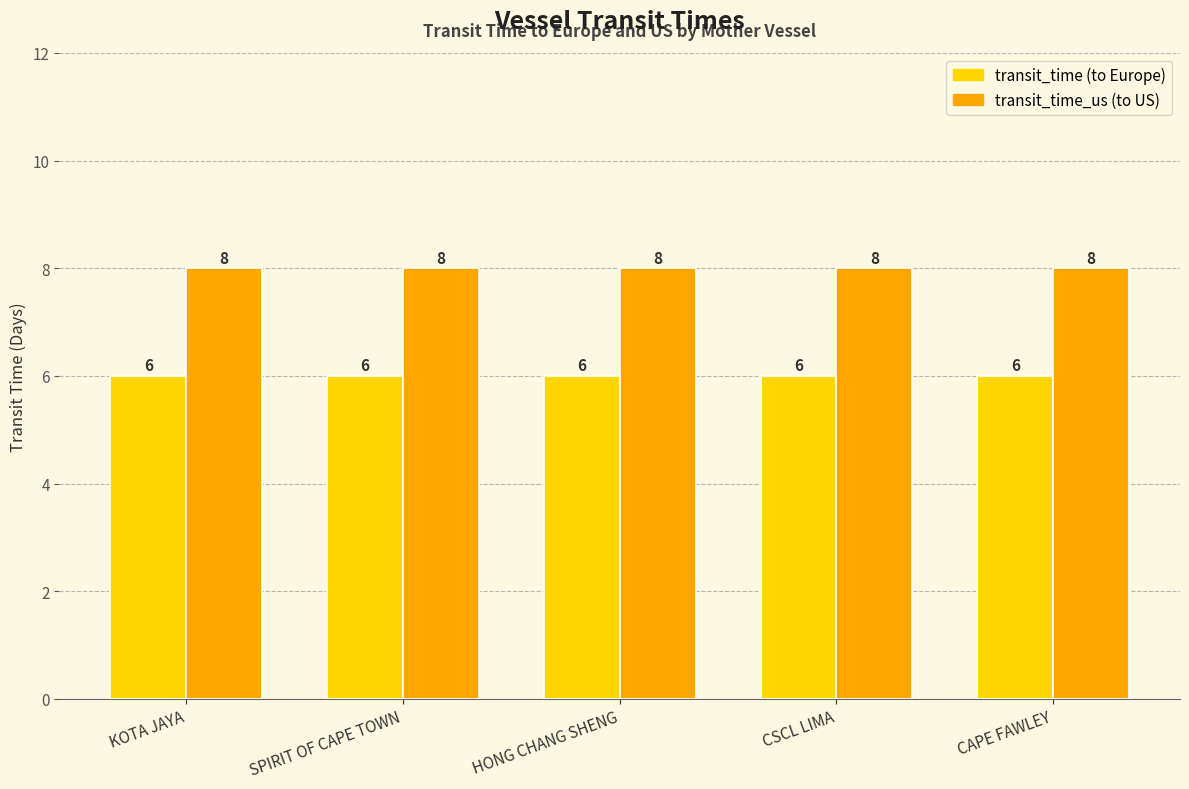

What is the greatest value displayed?

8